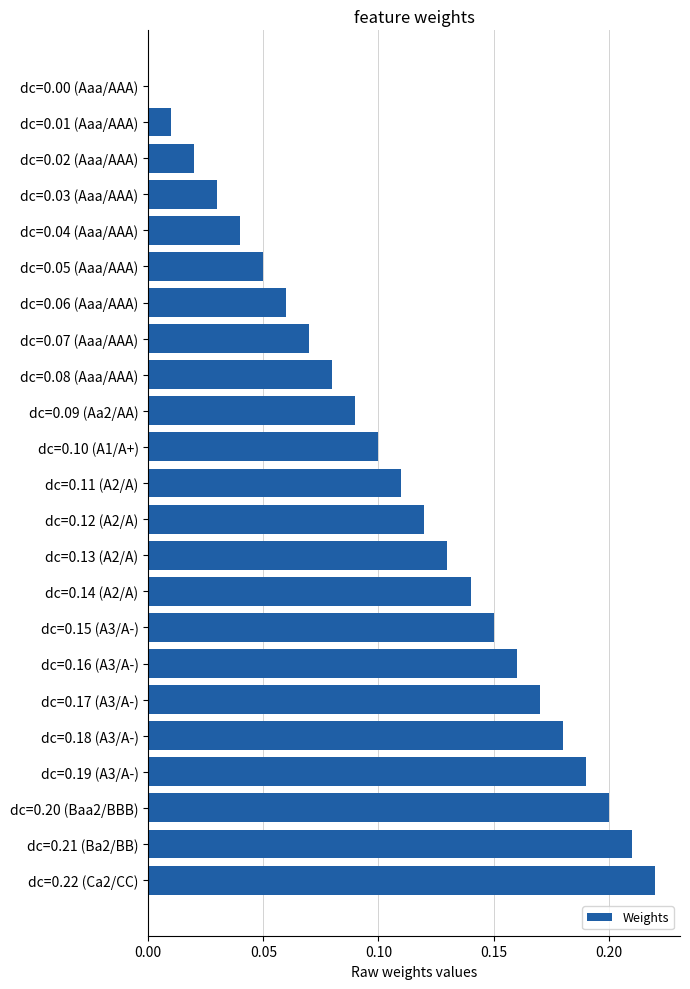

The value at dc=0.19 (A3/A-) is 0.1. True or false?

False